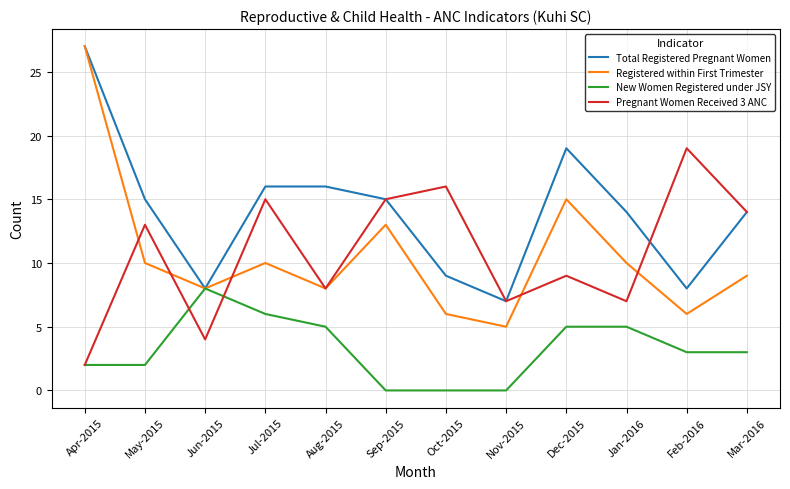

True or false: Total Registered Pregnant Women has more than 2 points higher than both neighbors.

False